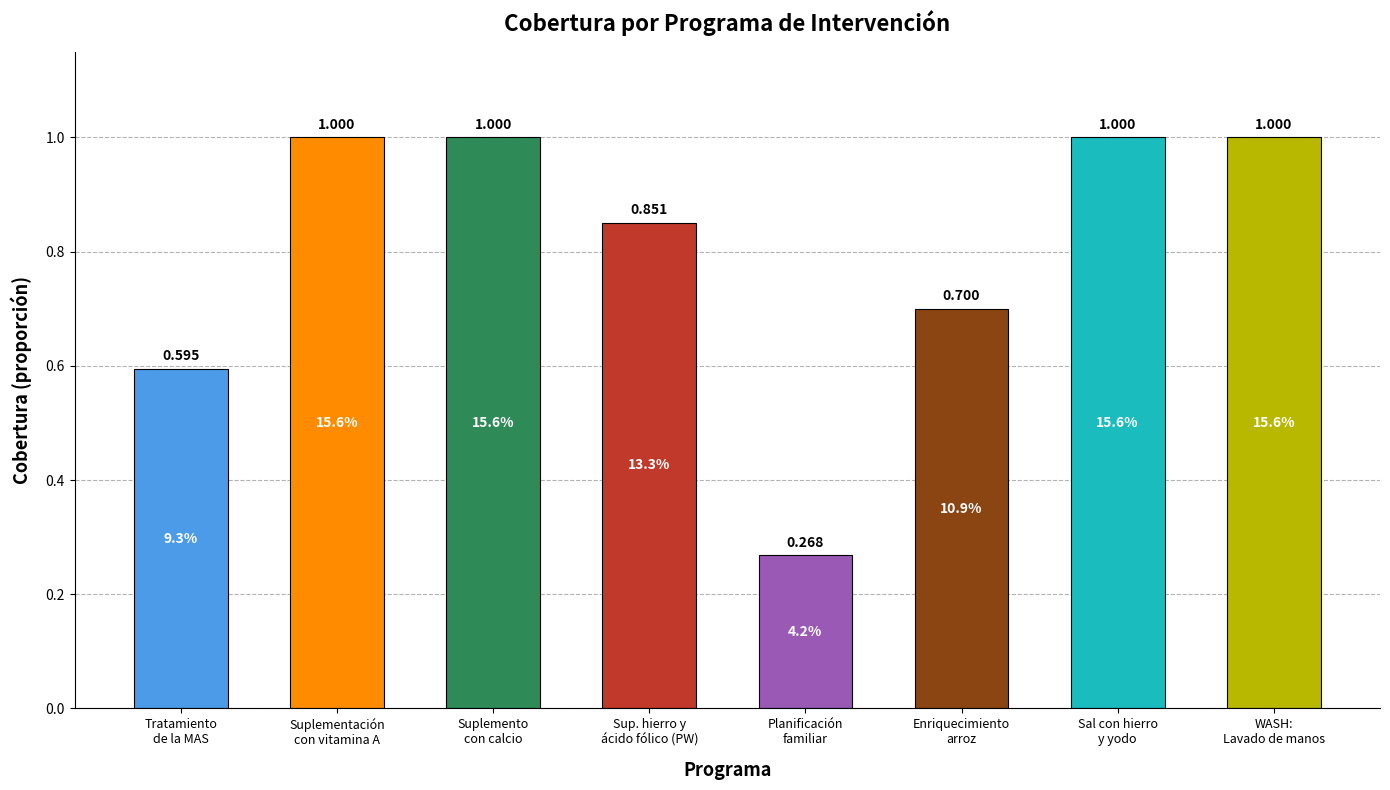

Are the bars grouped side by side (vs. stacked)?

No